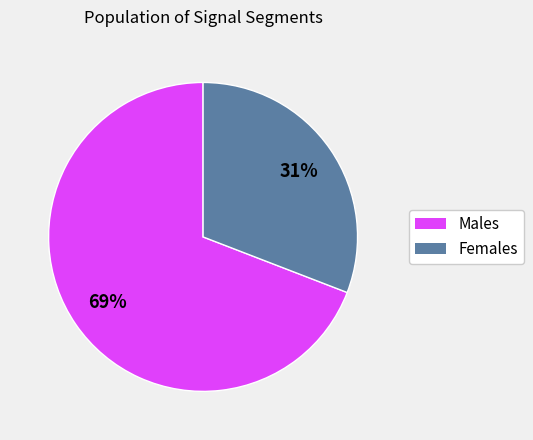

Is there any slice that represents more than half of the pie?

Yes